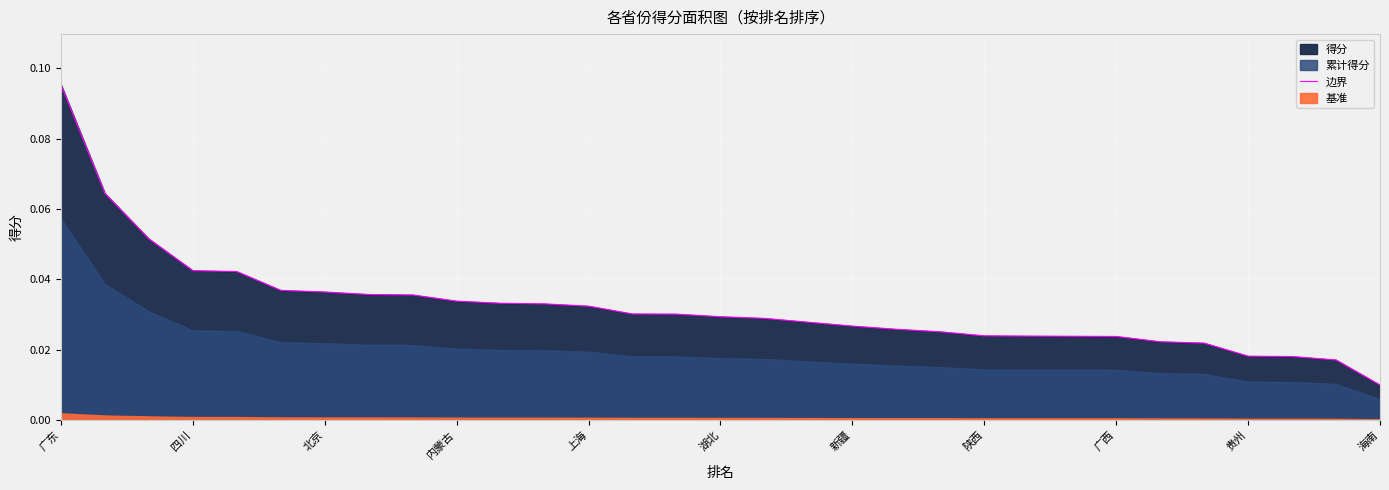

Reading left to right, transcribe all the data shown in this chart.

0.1	0.1	0.1	0.0	0.0	0.0	0.0	0.0	0.0	0.0	0.0	0.0	0.0	0.0	0.0	0.0	0.0	0.0	0.0	0.0	0.0	0.0	0.0	0.0	0.0	0.0	0.0	0.0	0.0	0.0	0.0